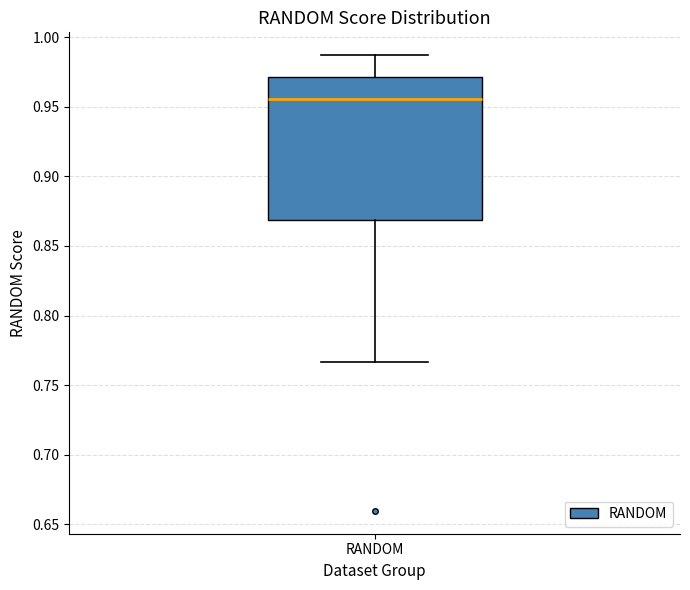

Where does the median line of the box for RANDOM sit on the y-axis? The values are not printed on the chart, so give them approximately, as read against the axis.

0.955